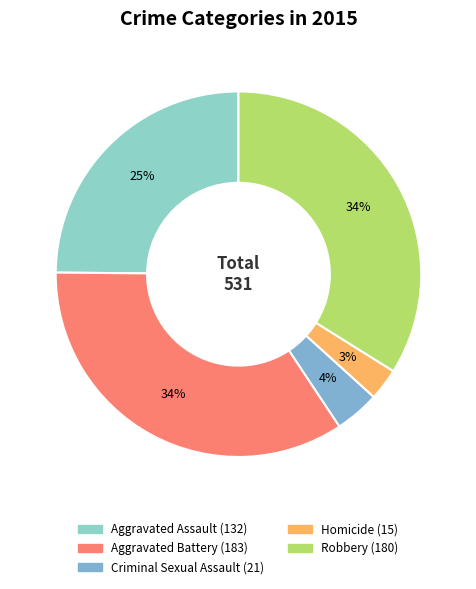

To the nearest percent, what is the difference between the largest and smallest slice percentages?

32%